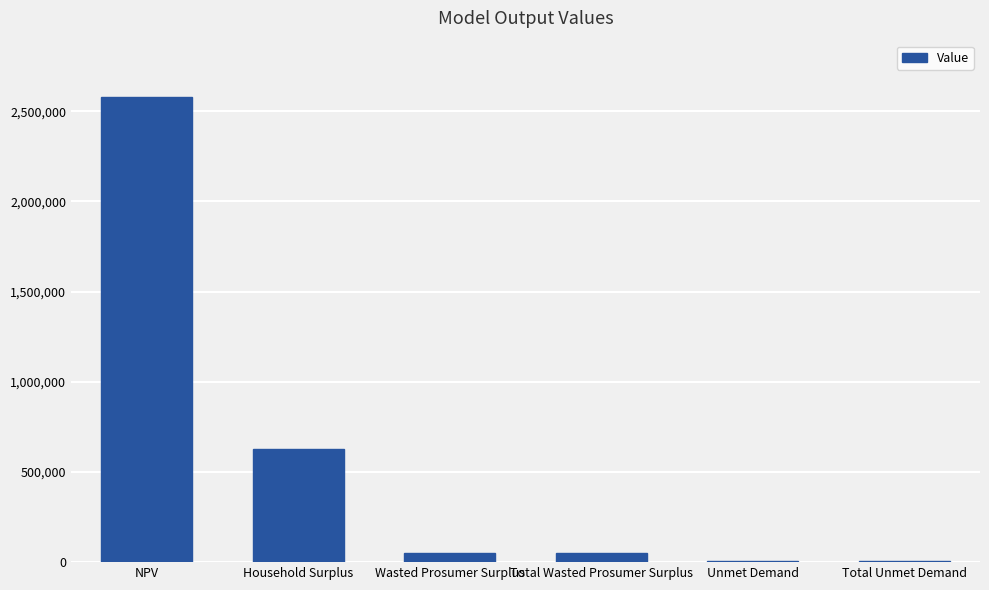

What is the change in value from NPV to Household Surplus?

-1955690.0